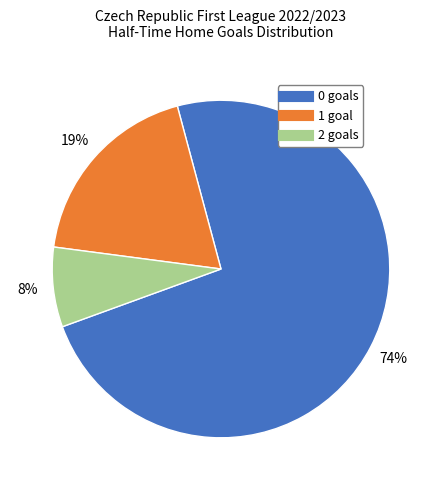

Which has a higher value, 1 or 2?

1